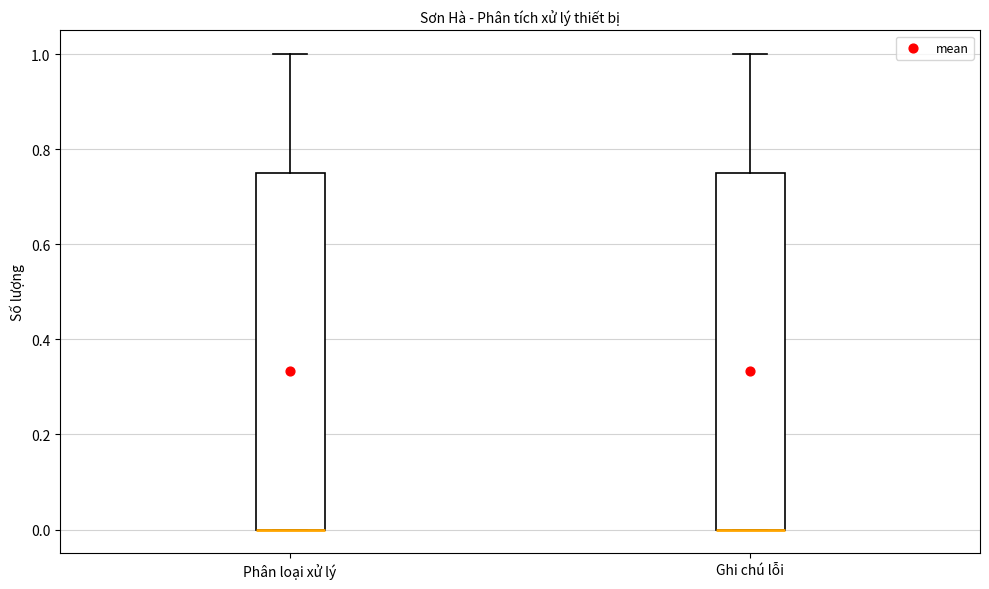

Reading left to right, transcribe this box plot: for each box, give where its median line is, the range the box spans, and where its two whiskers end, as read against the y-axis. The values are not printed on the chart, so give them approximately, as read against the axis.

Phân loại xử lý: median 0.00 (drawn on the box's lower edge), box 0.00 to 0.76, whiskers 0.00 to 1.00
Ghi chú lỗi: median 0.00 (drawn on the box's lower edge), box 0.00 to 0.76, whiskers 0.00 to 1.00